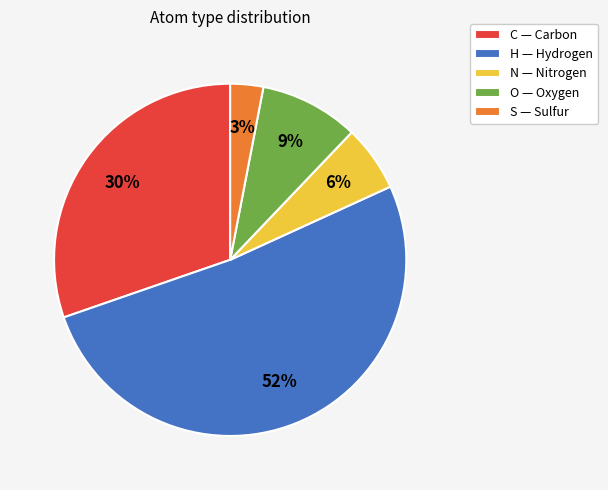

What percentage is the C slice, to the nearest percent?

30%